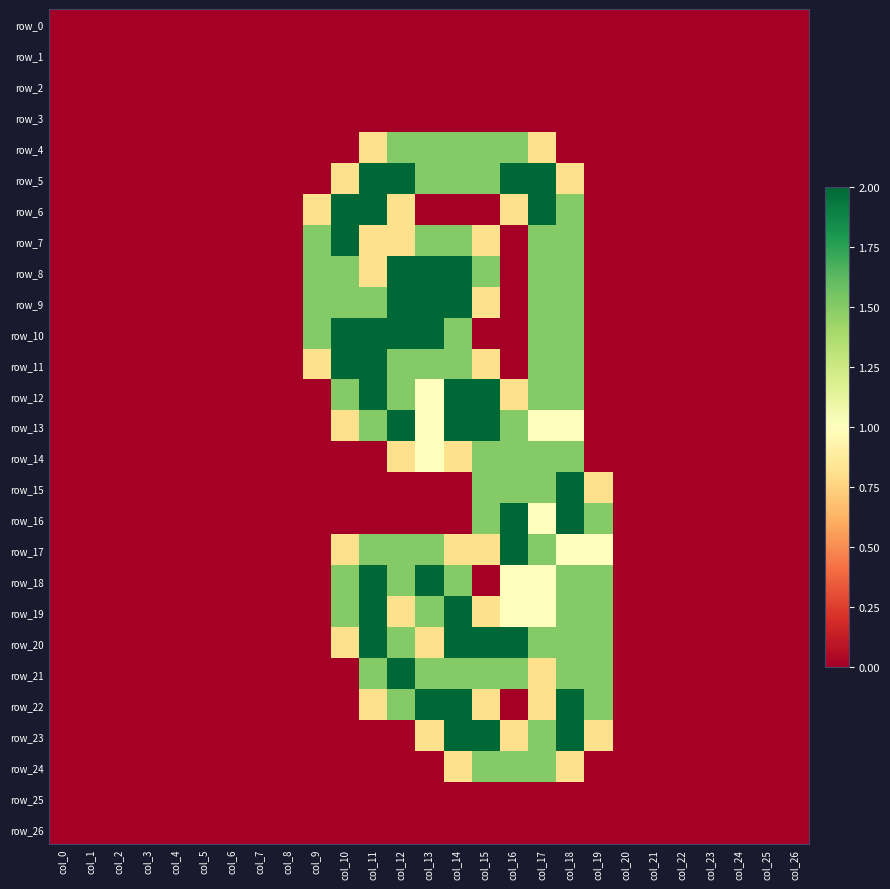

Which series changed the most between col_5 and col_9?

row_7